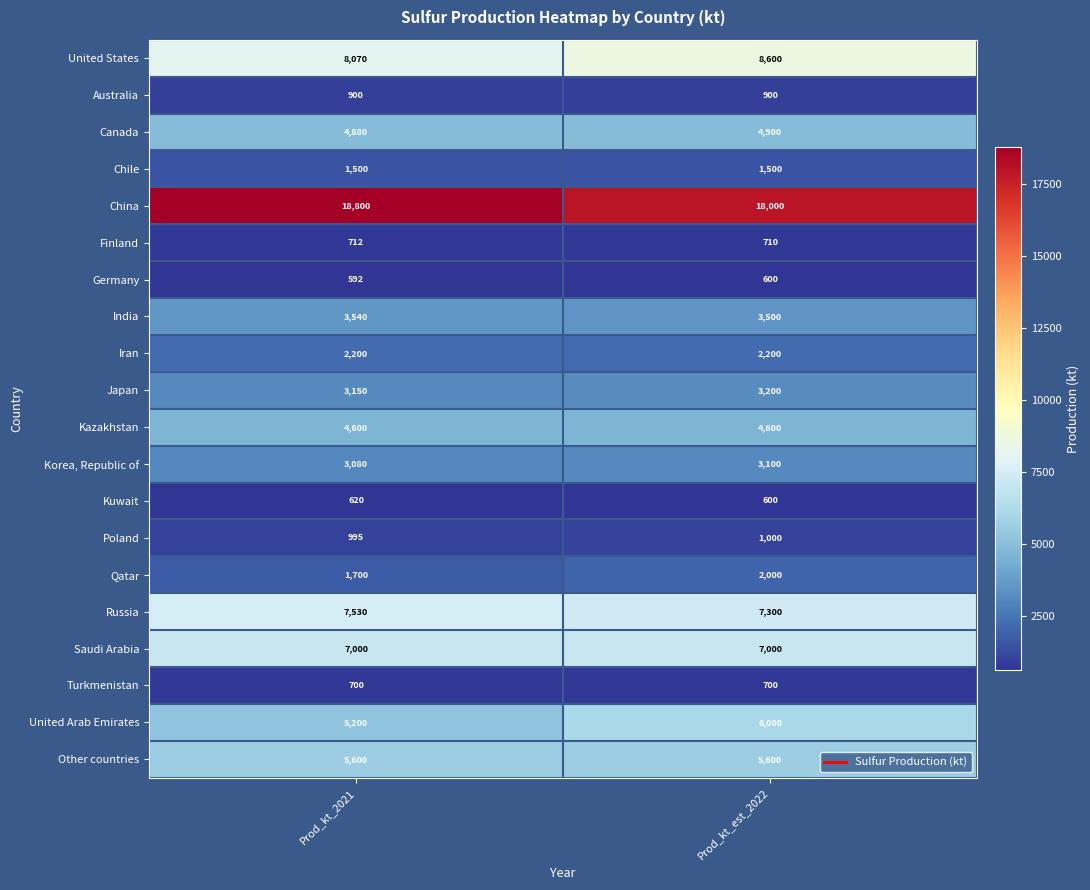

What is the average value of the Kazakhstan series?

4600